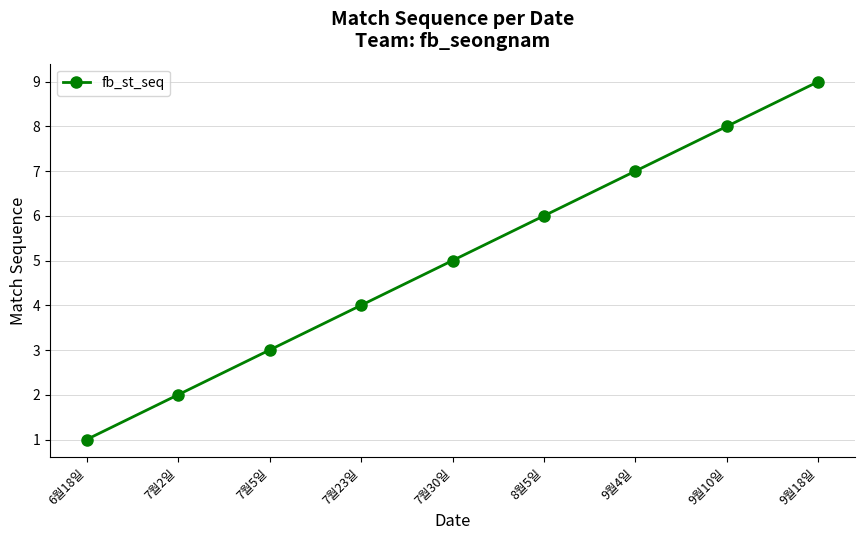

What is the change in value from 7월23일 to 9월18일?

+5